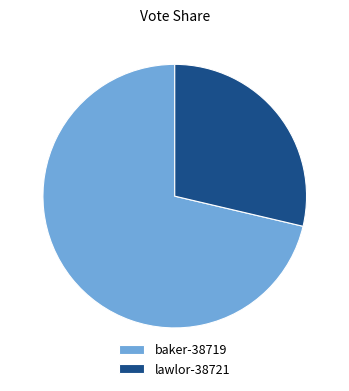

What is the smallest slice in the pie chart?

lawlor-38721